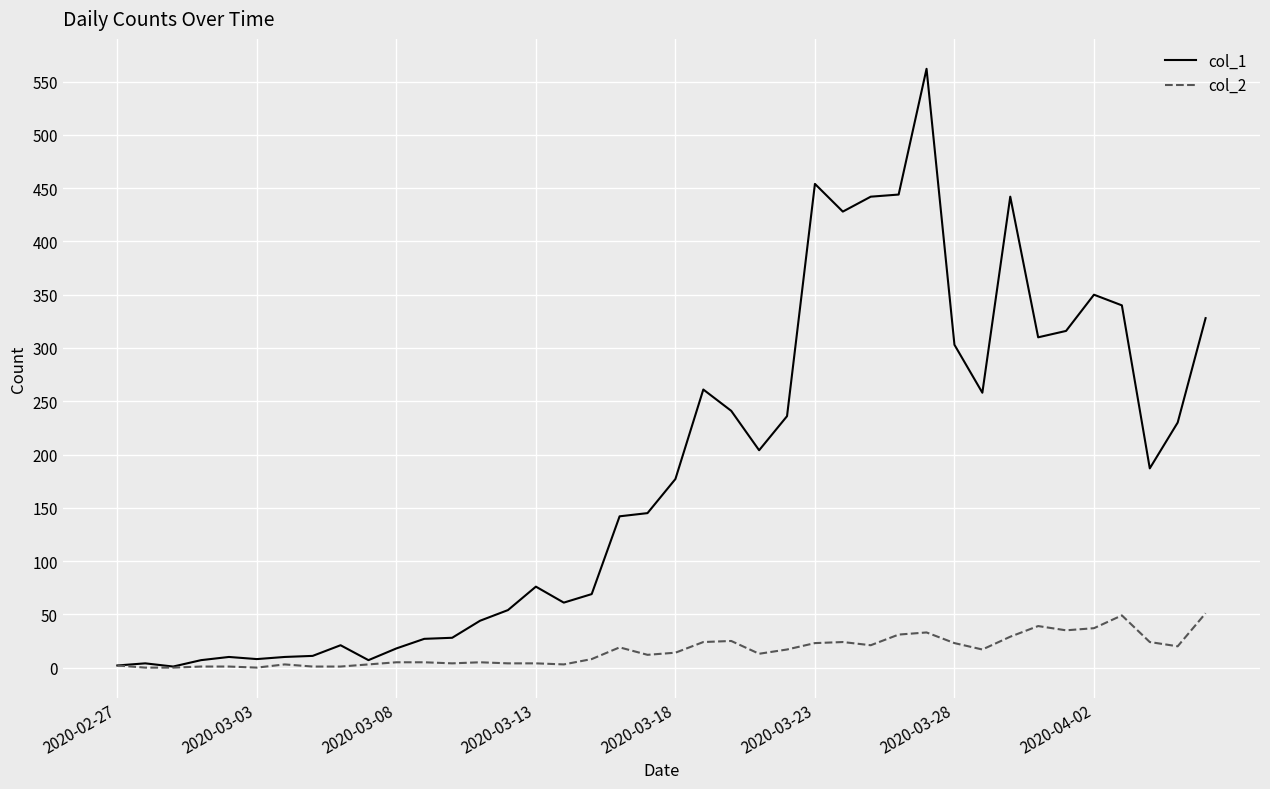

Which series has the largest range (max minus min)?

col_1